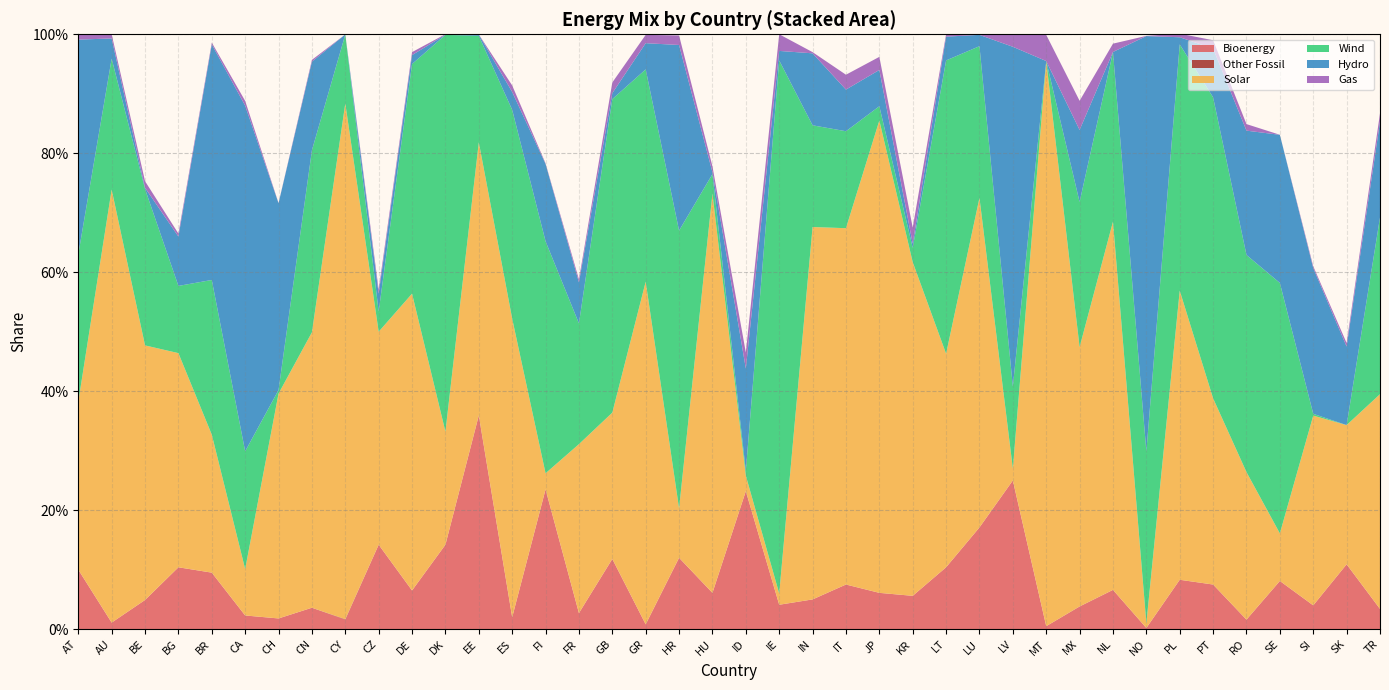

Reading right to left, list all the values displayed in this chart.

Bioenergy: TR=0.0	SK=0.1	SI=0.0	SE=0.1	RO=0.0	PT=0.1	PL=0.1	NO=0.0	NL=0.1	MX=0.0	MT=0.0	LV=0.2	LU=0.2	LT=0.1	KR=0.1	JP=0.1	IT=0.1	IN=0.1	IE=0.0	ID=0.2	HU=0.1	HR=0.1	GR=0.0	GB=0.1	FR=0.0	FI=0.2	ES=0.0	EE=0.4	DK=0.1	DE=0.1	CZ=0.1	CY=0.0	CN=0.0	CH=0.0	CA=0.0	BR=0.1	BG=0.1	BE=0.0	AU=0.0	AT=0.1
Other Fossil: TR=0.0	SK=0.0	SI=0.0	SE=0.0	RO=0.0	PT=0.0	PL=0.0	NO=0.0	NL=0.0	MX=0.0	MT=0.0	LV=0.0	LU=0.0	LT=0.0	KR=0.0	JP=0.0	IT=0.0	IN=0.0	IE=0.0	ID=0.0	HU=0.0	HR=0.0	GR=0.0	GB=0.0	FR=0.0	FI=0.0	ES=0.0	EE=0.0	DK=0.0	DE=0.0	CZ=0.0	CY=0.0	CN=0.0	CH=0.0	CA=0.0	BR=0.0	BG=0.0	BE=0.0	AU=0.0	AT=0.0
Solar: TR=0.4	SK=0.2	SI=0.3	SE=0.1	RO=0.2	PT=0.3	PL=0.5	NO=0.0	NL=0.6	MX=0.4	MT=0.9	LV=0.0	LU=0.6	LT=0.4	KR=0.6	JP=0.8	IT=0.6	IN=0.6	IE=0.0	ID=0.0	HU=0.7	HR=0.1	GR=0.6	GB=0.2	FR=0.3	FI=0.0	ES=0.5	EE=0.5	DK=0.2	DE=0.5	CZ=0.4	CY=0.9	CN=0.5	CH=0.4	CA=0.1	BR=0.2	BG=0.4	BE=0.4	AU=0.7	AT=0.3
Wind: TR=0.3	SK=0.0	SI=0.0	SE=0.4	RO=0.4	PT=0.5	PL=0.4	NO=0.3	NL=0.3	MX=0.2	MT=0.0	LV=0.1	LU=0.3	LT=0.5	KR=0.0	JP=0.0	IT=0.2	IN=0.2	IE=0.9	ID=0.0	HU=0.0	HR=0.5	GR=0.4	GB=0.5	FR=0.2	FI=0.4	ES=0.4	EE=0.2	DK=0.7	DE=0.4	CZ=0.0	CY=0.1	CN=0.3	CH=0.0	CA=0.2	BR=0.3	BG=0.1	BE=0.3	AU=0.2	AT=0.2
Hydro: TR=0.2	SK=0.1	SI=0.2	SE=0.2	RO=0.2	PT=0.1	PL=0.0	NO=0.7	NL=0.0	MX=0.1	MT=0.0	LV=0.6	LU=0.0	LT=0.0	KR=0.0	JP=0.1	IT=0.1	IN=0.1	IE=0.0	ID=0.2	HU=0.0	HR=0.3	GR=0.0	GB=0.0	FR=0.1	FI=0.1	ES=0.0	EE=0.0	DK=0.0	DE=0.0	CZ=0.0	CY=0.0	CN=0.1	CH=0.3	CA=0.6	BR=0.4	BG=0.1	BE=0.0	AU=0.0	AT=0.4
Gas: TR=0.0	SK=0.0	SI=0.0	SE=0.0	RO=0.0	PT=0.0	PL=0.0	NO=0.0	NL=0.0	MX=0.0	MT=0.0	LV=0.0	LU=0.0	LT=0.0	KR=0.0	JP=0.0	IT=0.0	IN=0.0	IE=0.0	ID=0.0	HU=0.0	HR=0.0	GR=0.0	GB=0.0	FR=0.0	FI=0.0	ES=0.0	EE=0.0	DK=0.0	DE=0.0	CZ=0.0	CY=0.0	CN=0.0	CH=0.0	CA=0.0	BR=0.0	BG=0.0	BE=0.0	AU=0.0	AT=0.0